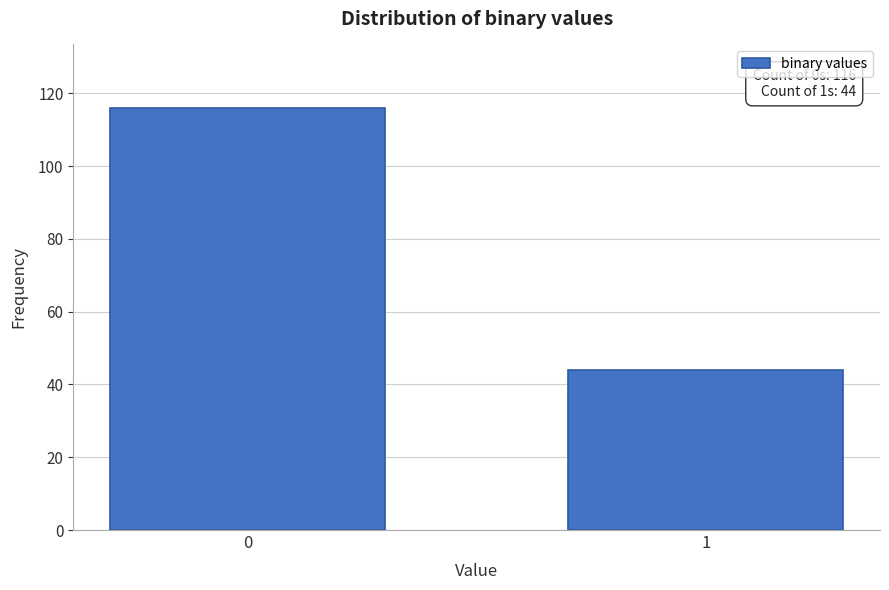

Reading left to right, extract all data points from this chart.

0=116	1=44